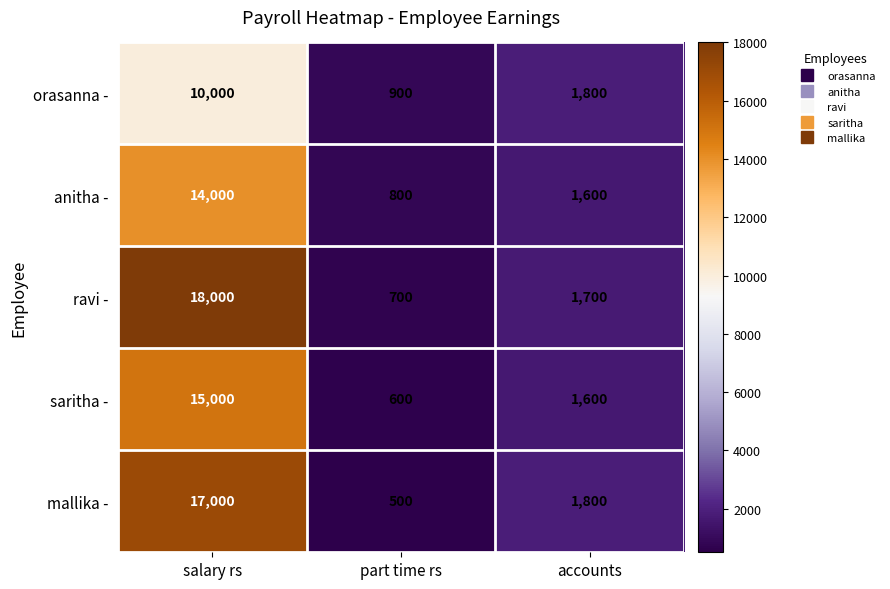

How many data points does each series have?

3